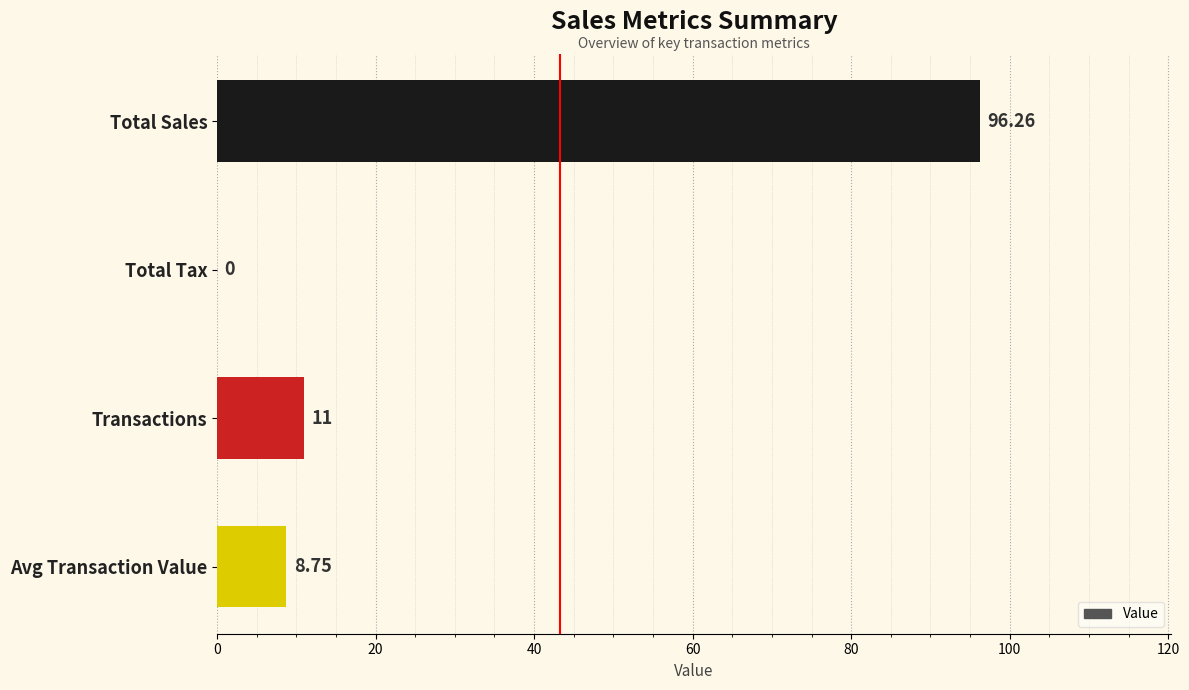

The chart shows a value of 141.9 at Total Sales. True or false?

False